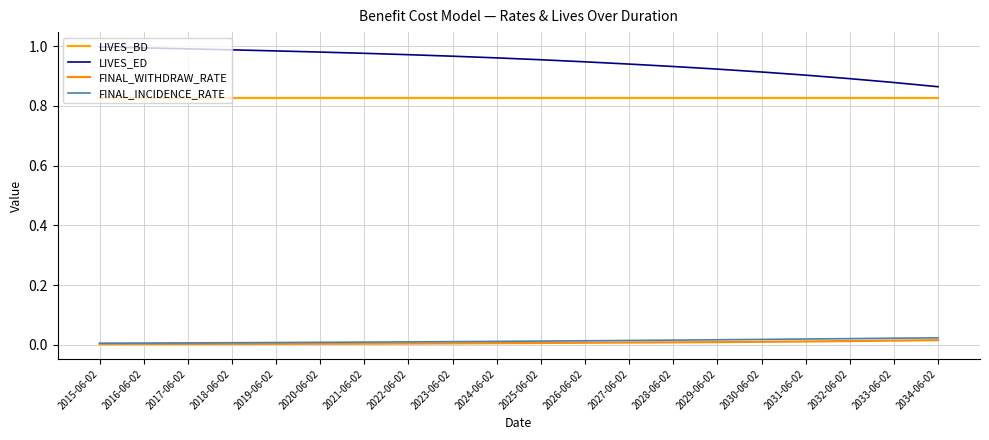

At which label does FINAL_WITHDRAW_RATE reach its minimum?

2015-06-02